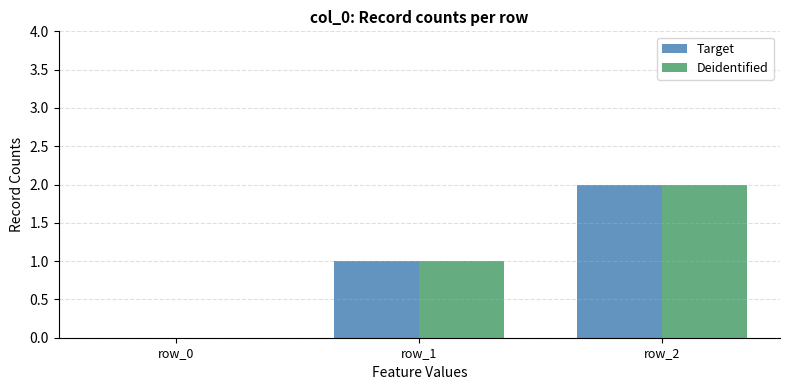

At which category is the sum across all series the highest?

row_2